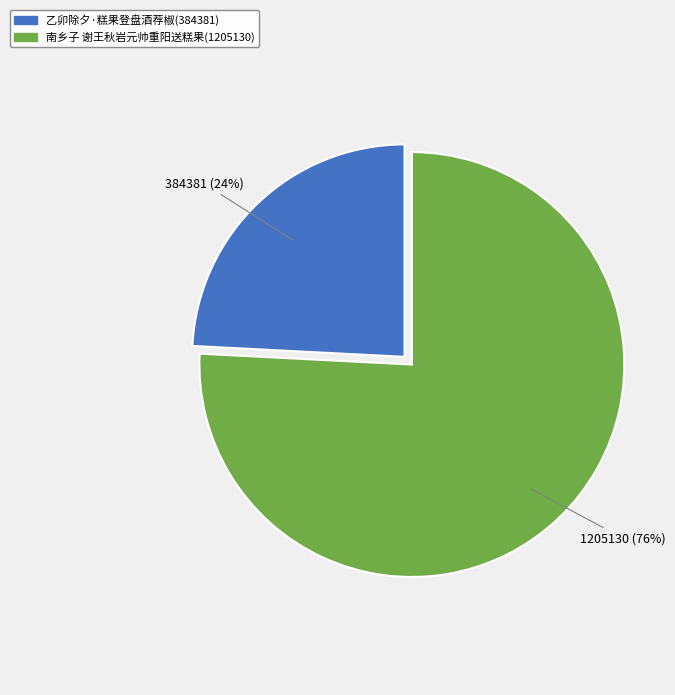

Count the number of slices in the pie.

2